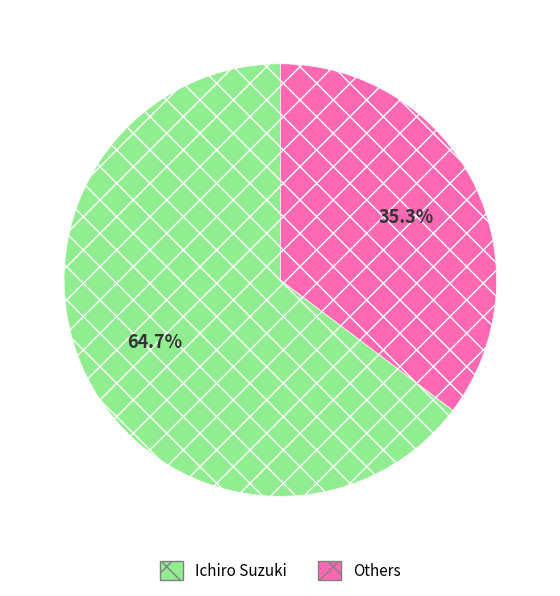

Is it true that Ichiro Suzuki is 65% of the pie?

True